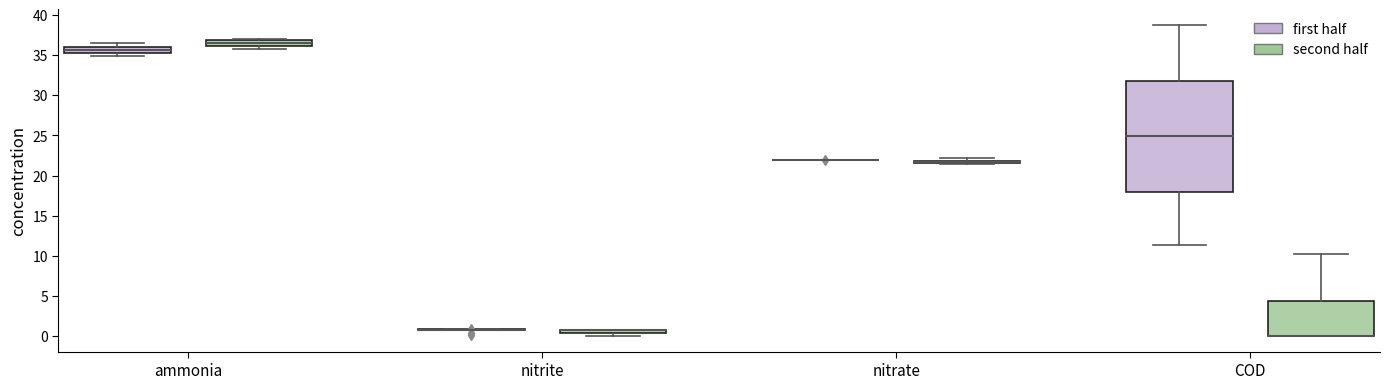

Which box is the tallest, from its lower edge to its upper edge?

COD (first half)